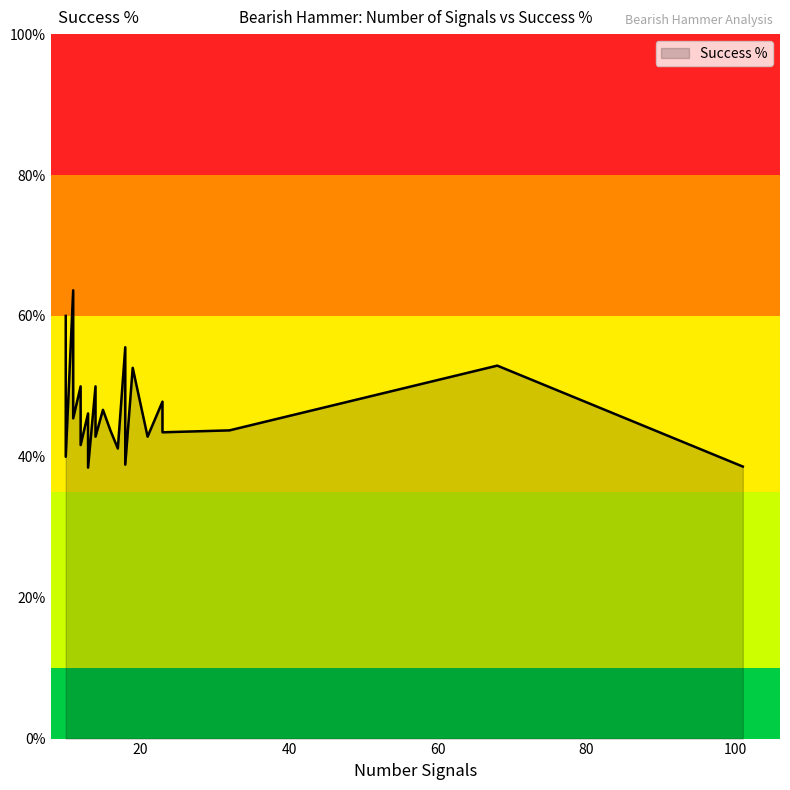

How many series are shown in this chart?

1